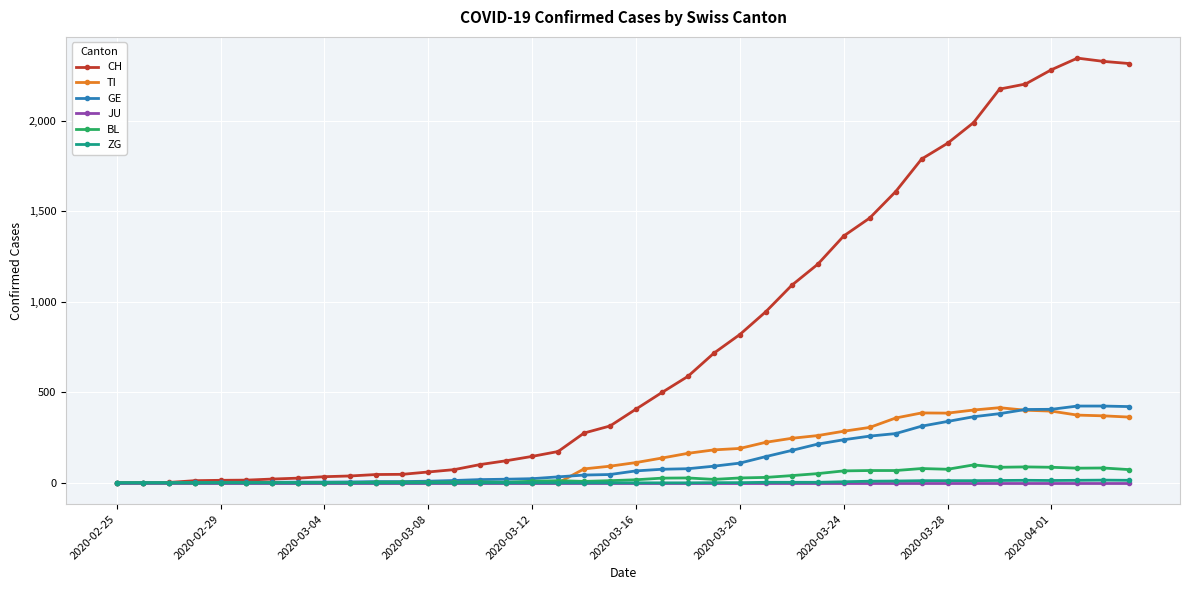

Which series has the largest total across all categories?

CH